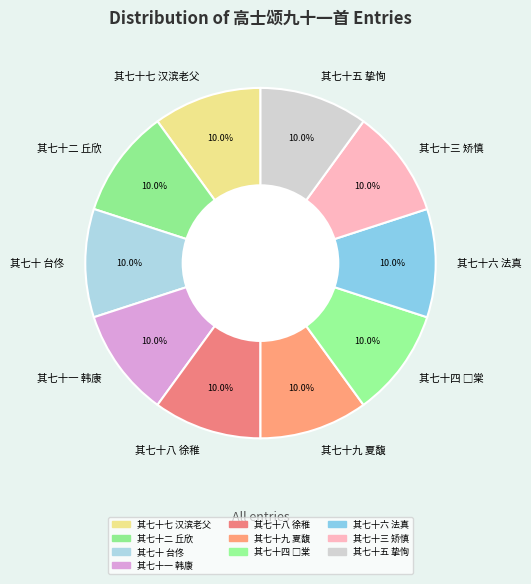

What percentage is NOT represented by 其七十七 汉滨老父?

90.0%